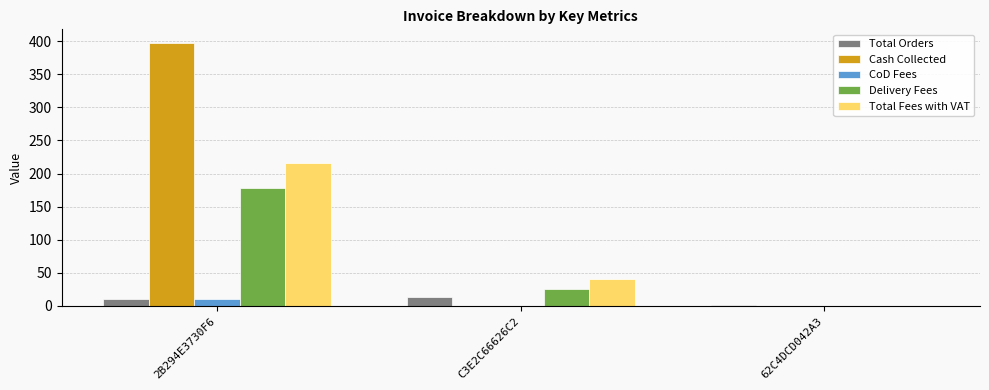

Where is Total Fees with VAT nearest to the value 108?

C3E2C66626C2